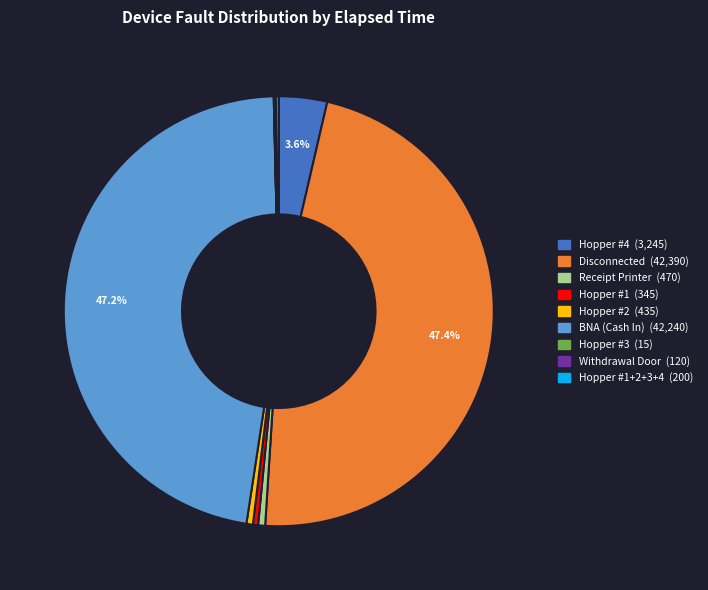

Is there any slice that represents more than half of the pie?

No